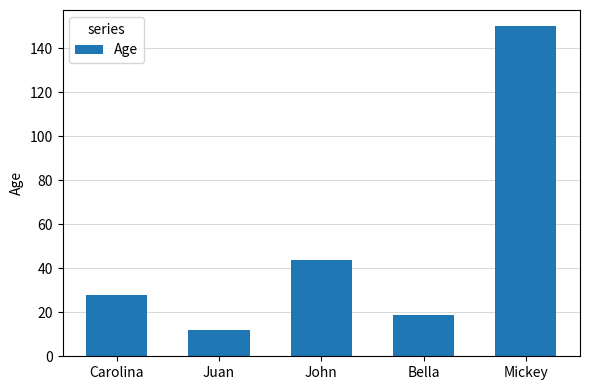

Reading right to left, list all the values displayed in this chart.

150	19	44	12	28